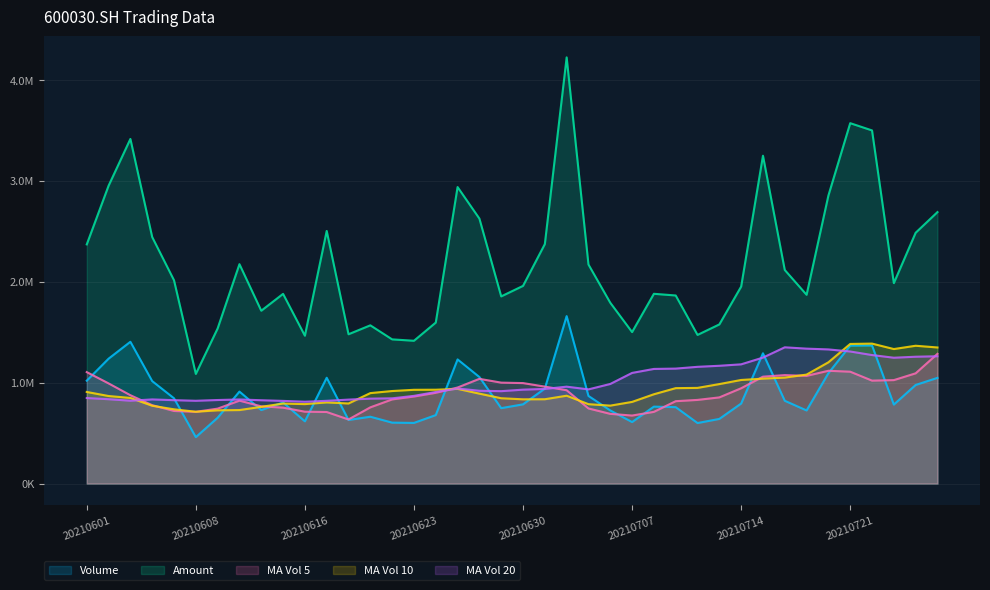

Is the value of ma_v_20 at 20210712 greater than the value of vol at 20210723?

Yes